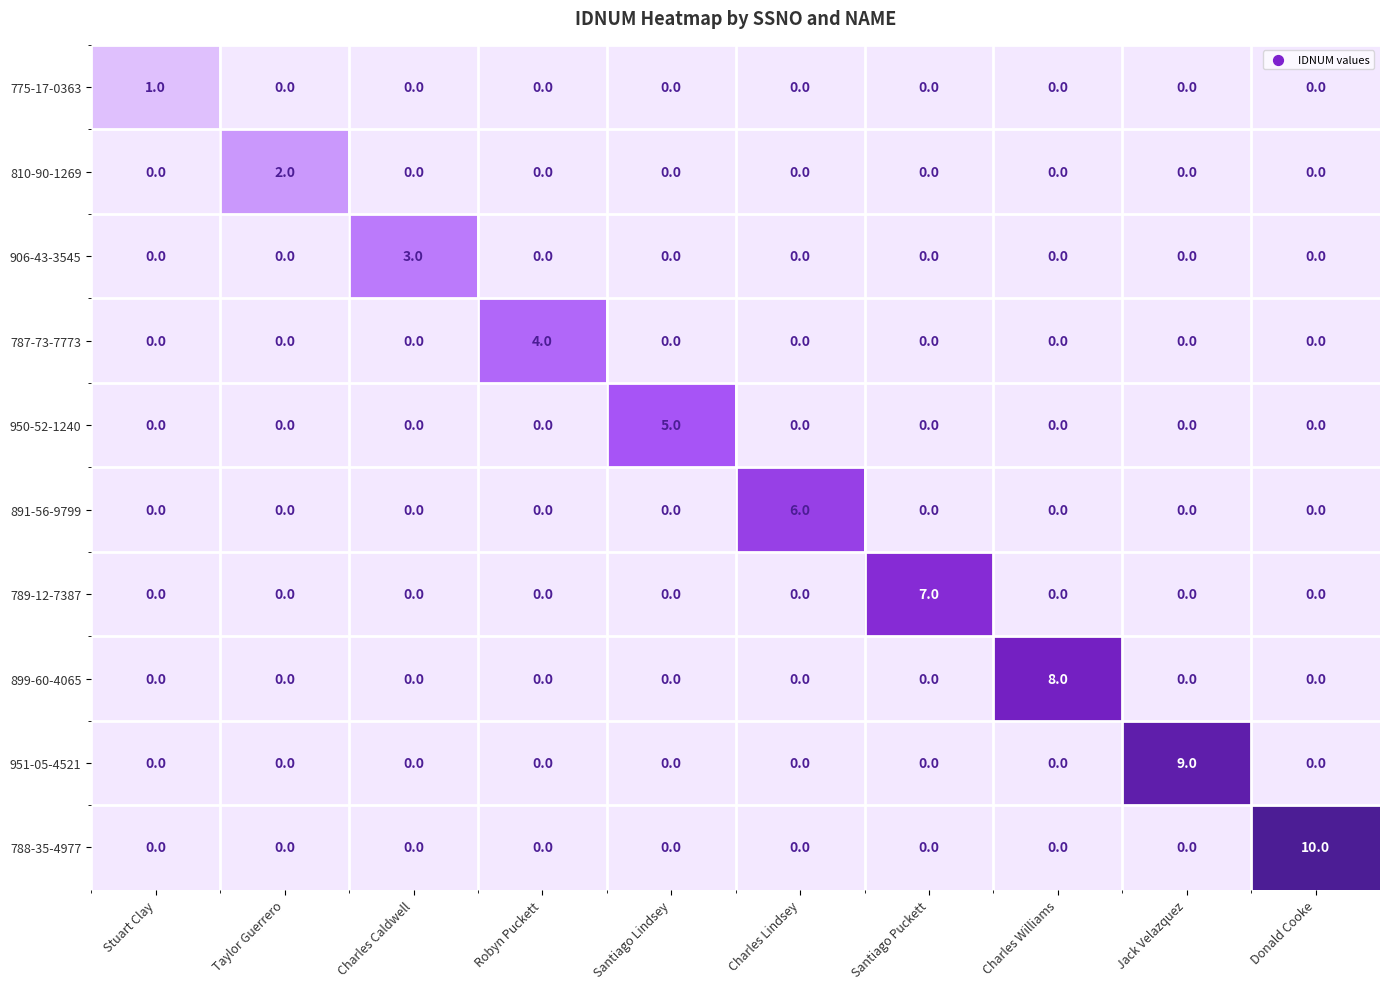

Rank the series by their maximum value, from highest to lowest.

788-35-4977, 951-05-4521, 899-60-4065, 789-12-7387, 891-56-9799, 950-52-1240, 787-73-7773, 906-43-3545, 810-90-1269, 775-17-0363